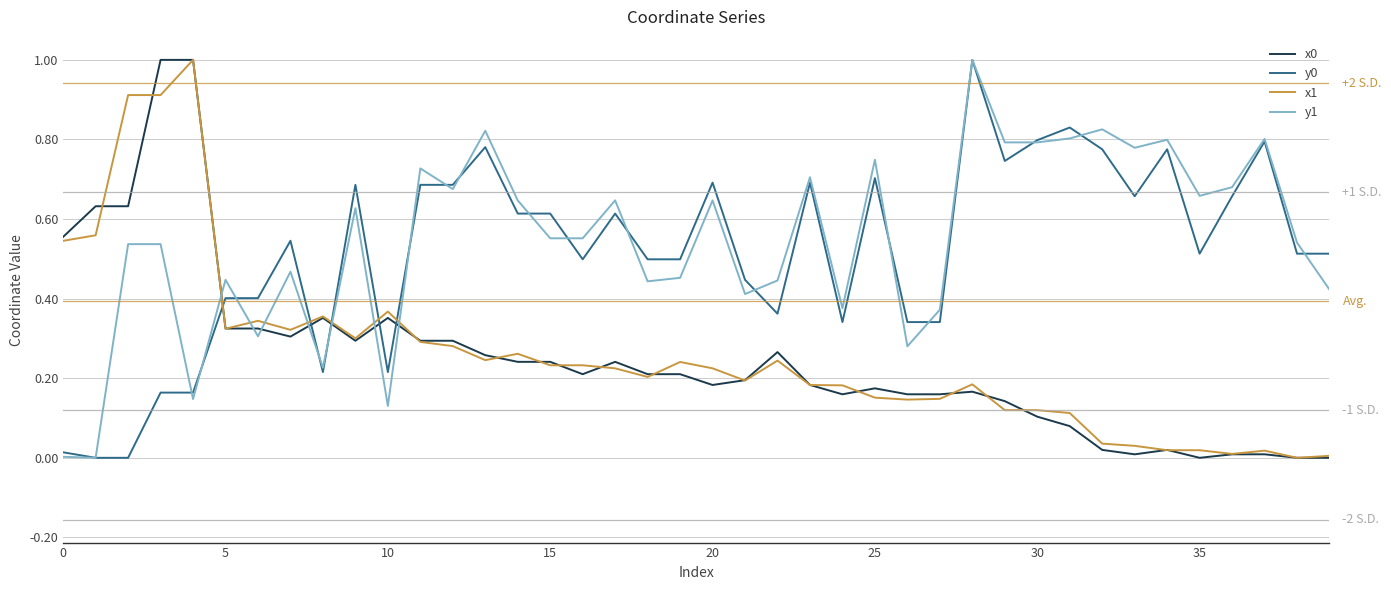

What is the highest value of the x0 series?

1.0